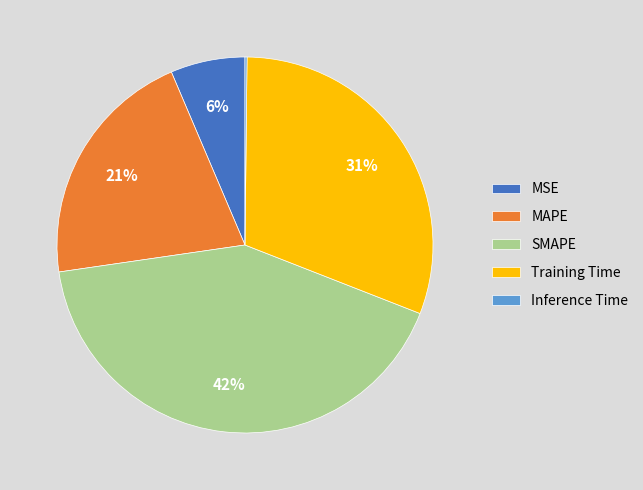

What is the largest slice in the pie chart?

SMAPE